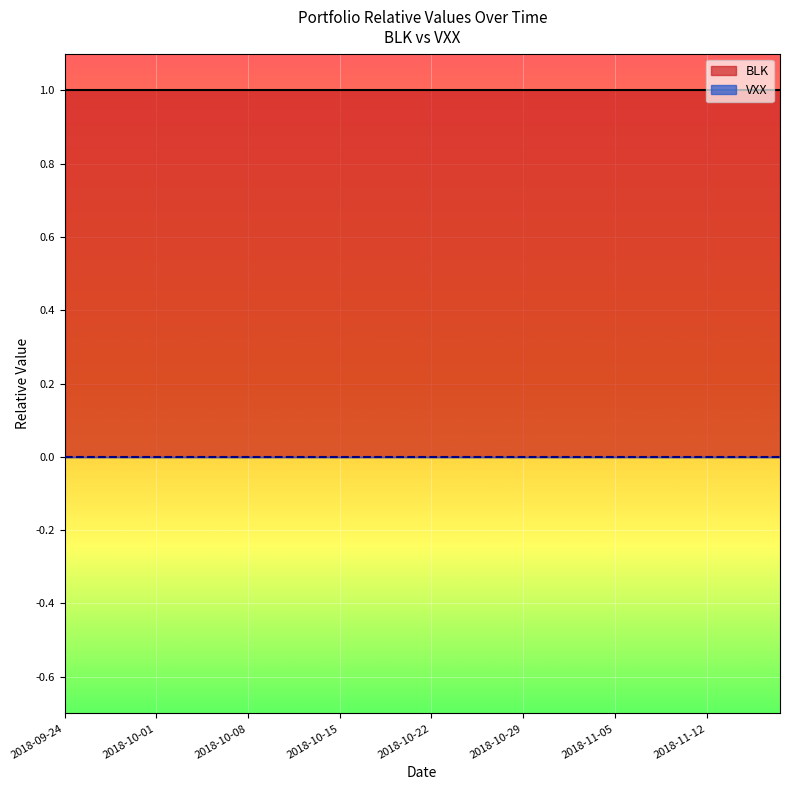

Which category has the highest value across all series?

2018-09-24